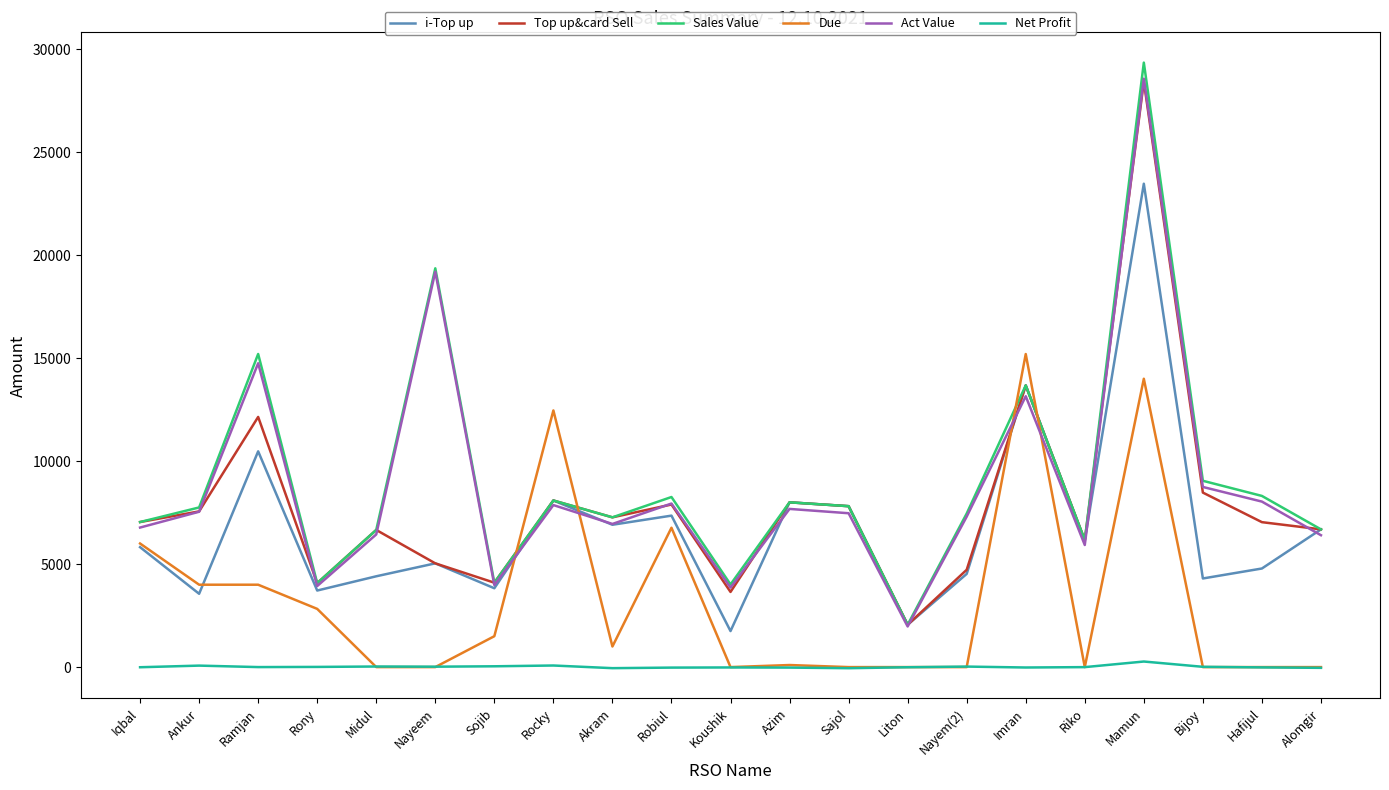

What is the highest value of the Due series?

15200.0